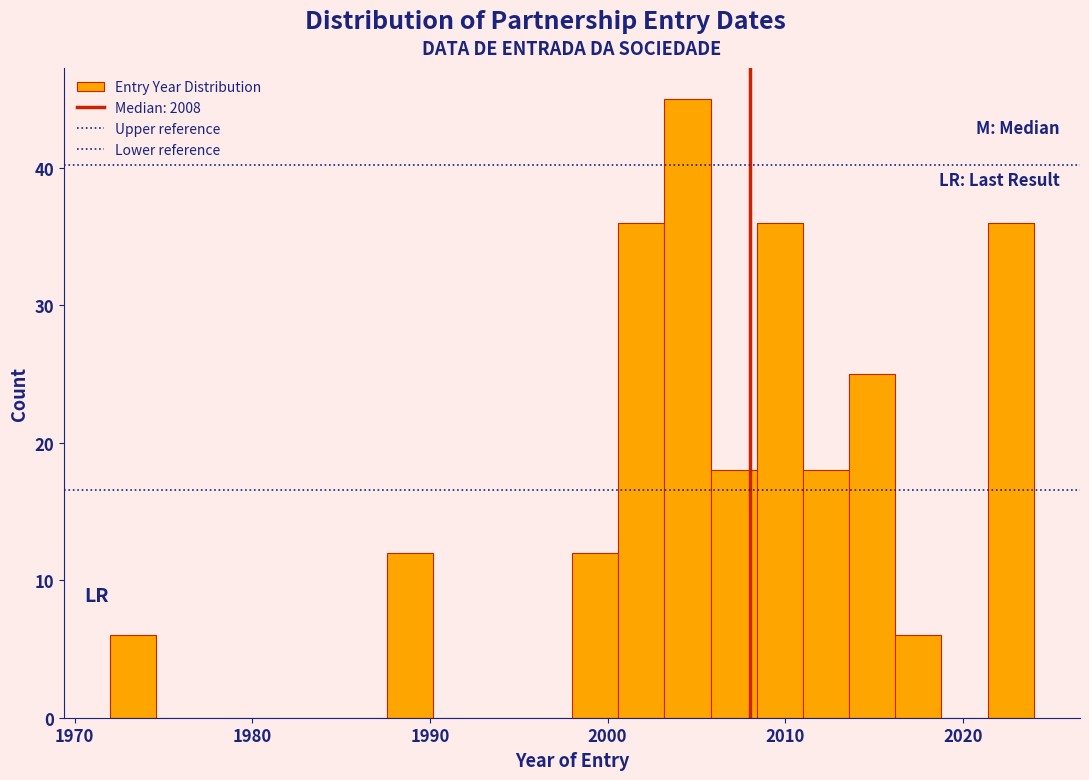

Around what value on the x-axis is the tallest bar? Give the approximate position of its centre, as read against the axis.

2005